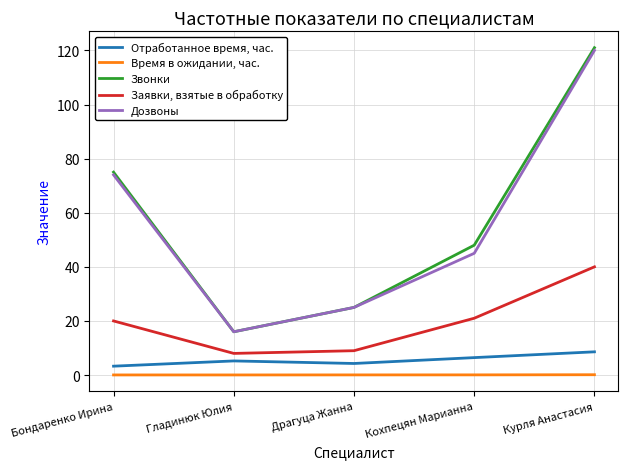

What are all the series names shown in the legend?

Отработанное время, час., Время в ожидании, час., Звонки, Заявки, взятые в обработку, Дозвоны